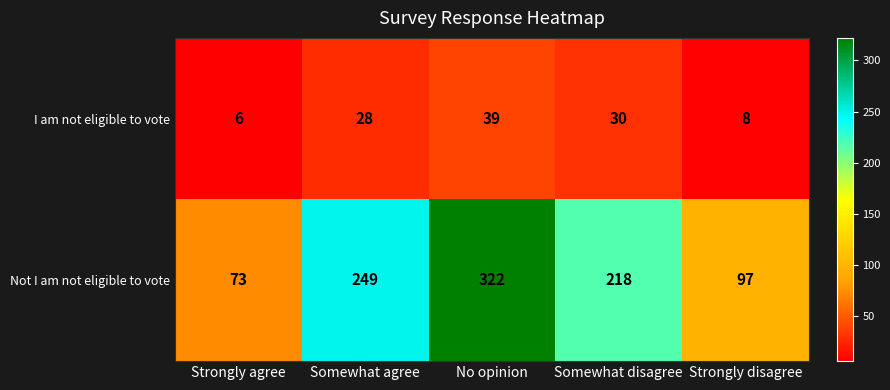

At which category is the sum across all series the highest?

No opinion